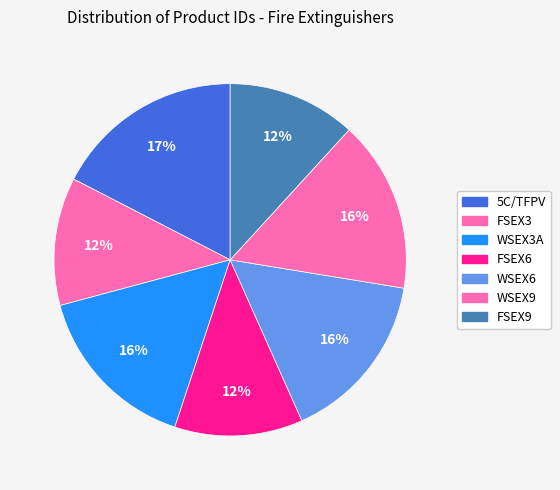

How many slices are in this pie chart?

7